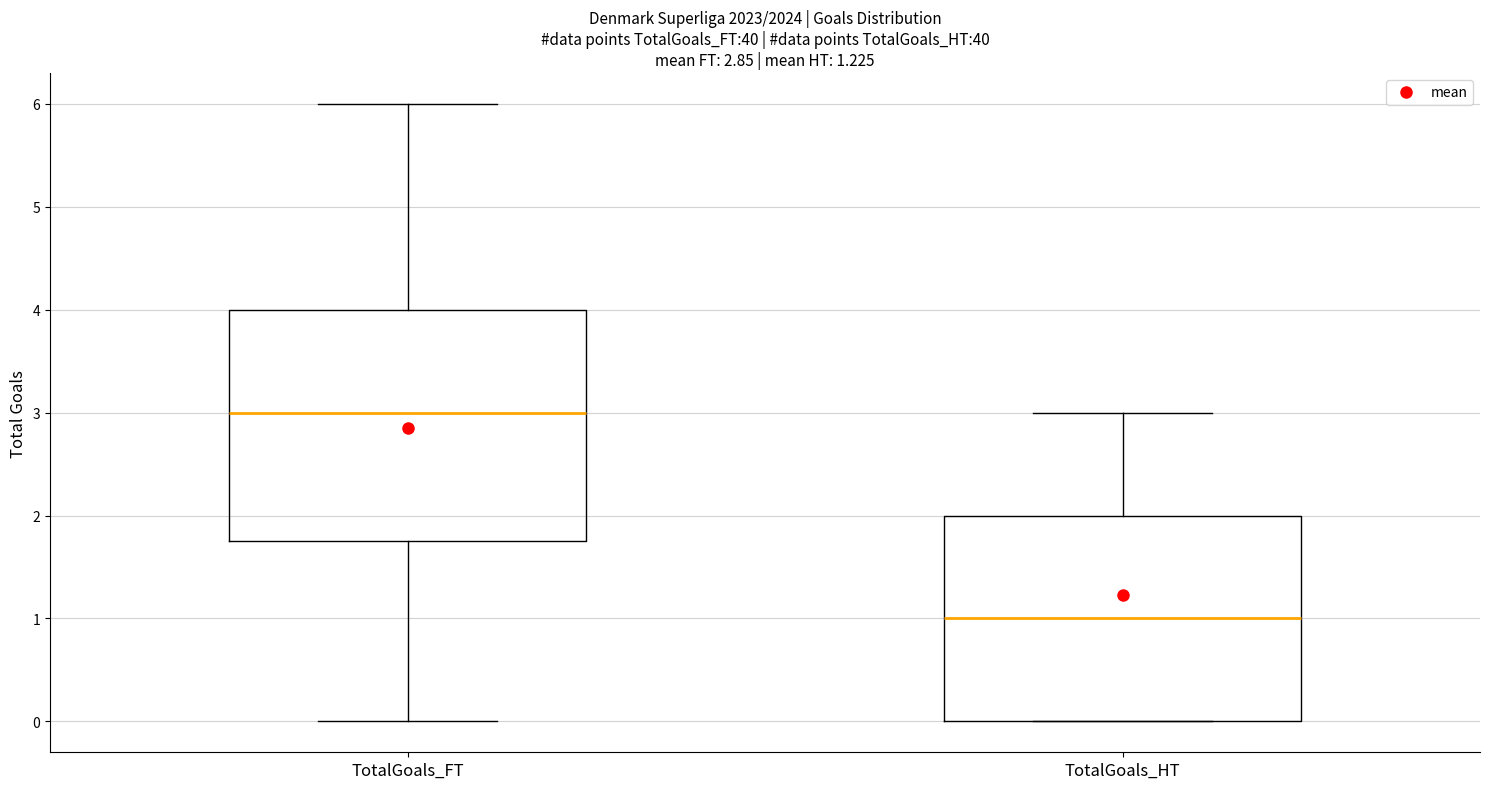

Which box's median line is the highest?

TotalGoals_FT